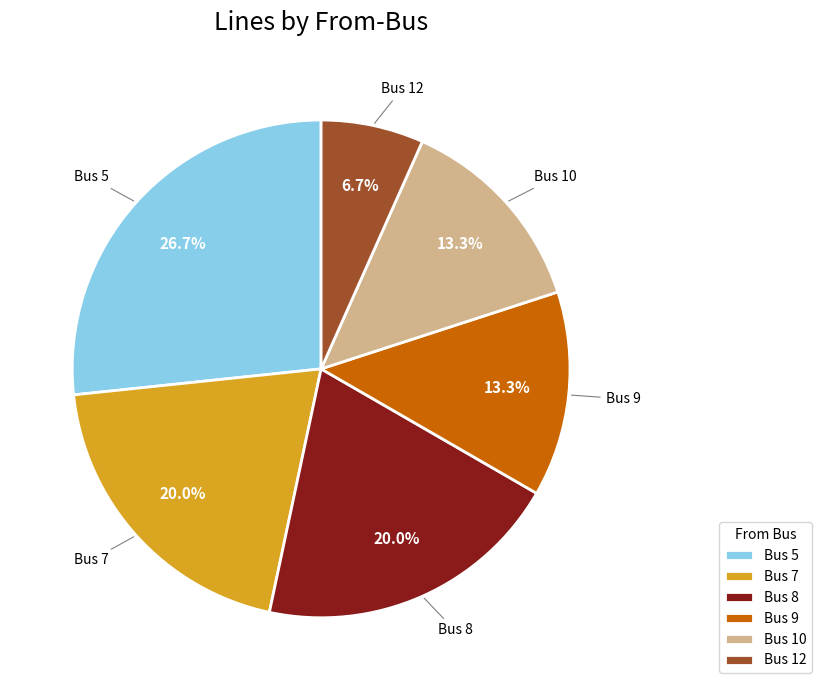

Which category has the smallest portion of the pie?

Bus 12